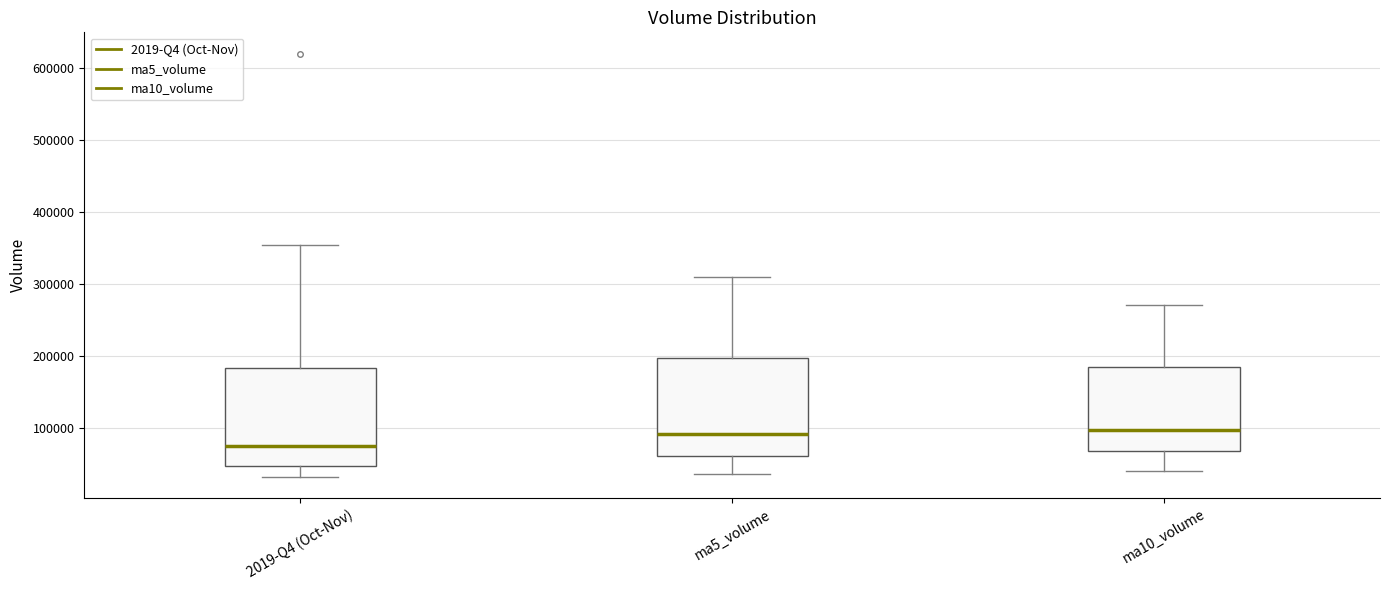

Reading left to right, read every box against the y-axis: the position of its median line, the range the box covers, and the ends of its whiskers. The values are not printed on the chart, so give them approximately, as read against the axis.

2019-Q4 (Oct-Nov): median 70000, box 50000 to 180000, whiskers 30000 to 350000
ma5_volume: median 90000, box 60000 to 200000, whiskers 40000 to 310000
ma10_volume: median 100000, box 70000 to 180000, whiskers 40000 to 270000